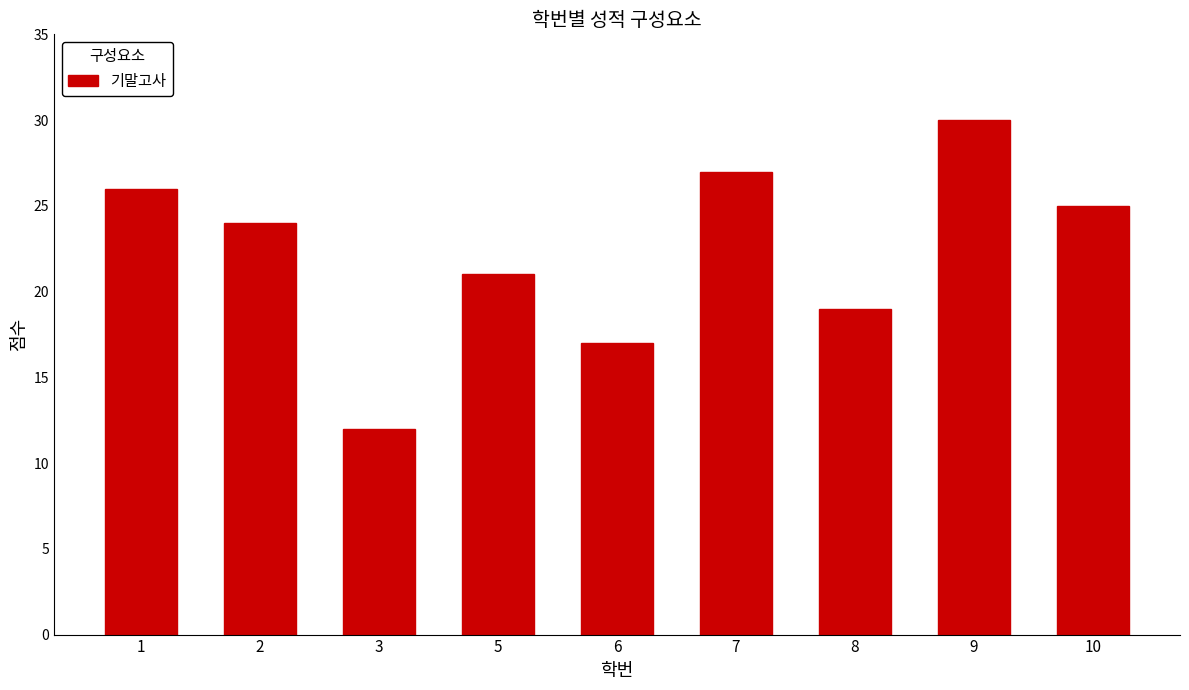

What is the difference between the values at 8 and 9?

11